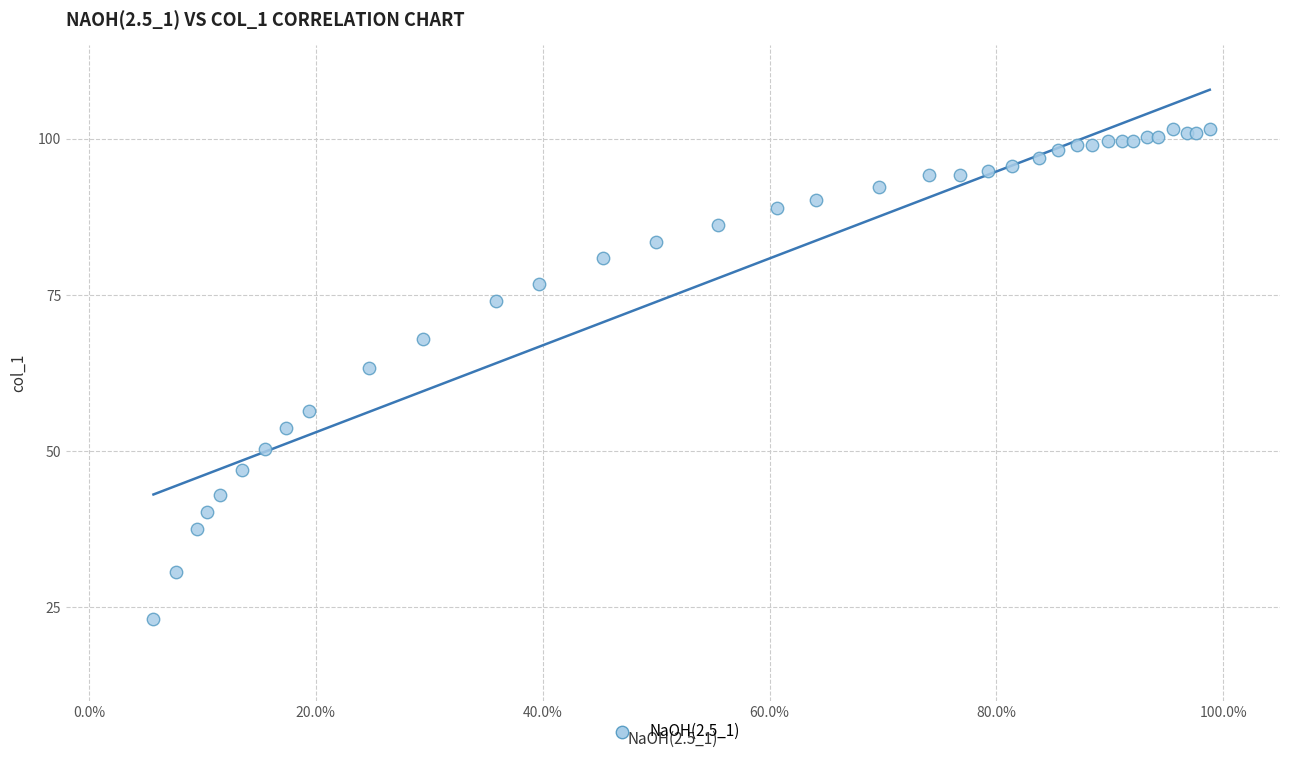

What Y value in the scatter plot is closest to 62?

63.3